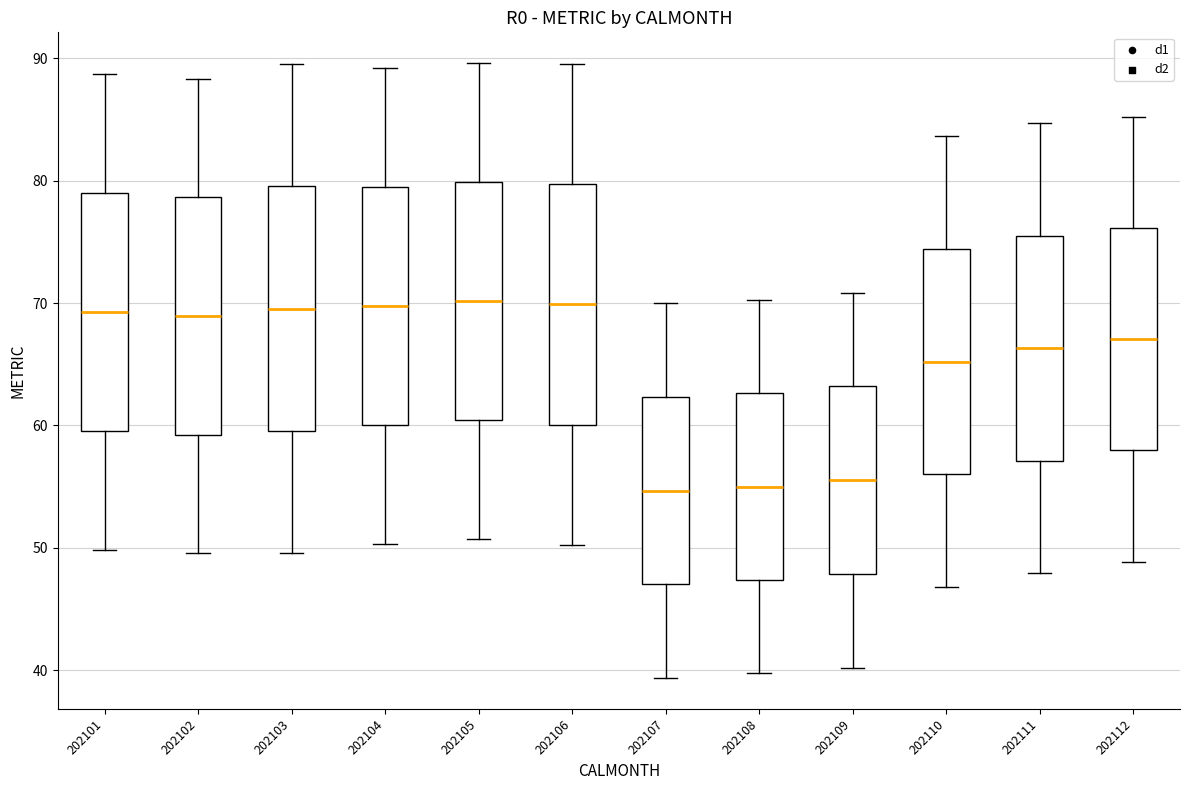

Reading left to right, transcribe this box plot: for each box, give where its median line is, the range the box spans, and where its two whiskers end, as read against the y-axis. The values are not printed on the chart, so give them approximately, as read against the axis.

202101: median 69, box 60 to 79, whiskers 50 to 89
202102: median 69, box 59 to 79, whiskers 50 to 88
202103: median 70, box 60 to 80, whiskers 50 to 90
202104: median 70, box 60 to 79, whiskers 50 to 89
202105: median 70, box 60 to 80, whiskers 51 to 90
202106: median 70, box 60 to 80, whiskers 50 to 90
202107: median 55, box 47 to 62, whiskers 39 to 70
202108: median 55, box 47 to 63, whiskers 40 to 70
202109: median 56, box 48 to 63, whiskers 40 to 71
202110: median 65, box 56 to 74, whiskers 47 to 84
202111: median 66, box 57 to 76, whiskers 48 to 85
202112: median 67, box 58 to 76, whiskers 49 to 85